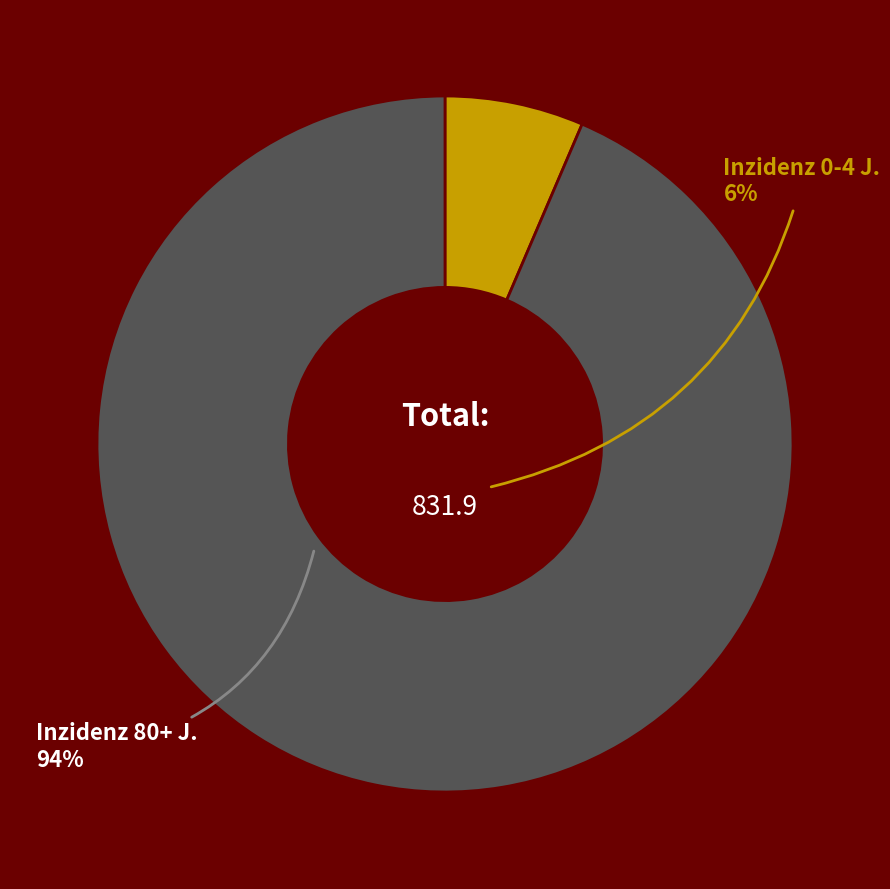

How many slices are in this pie chart?

2